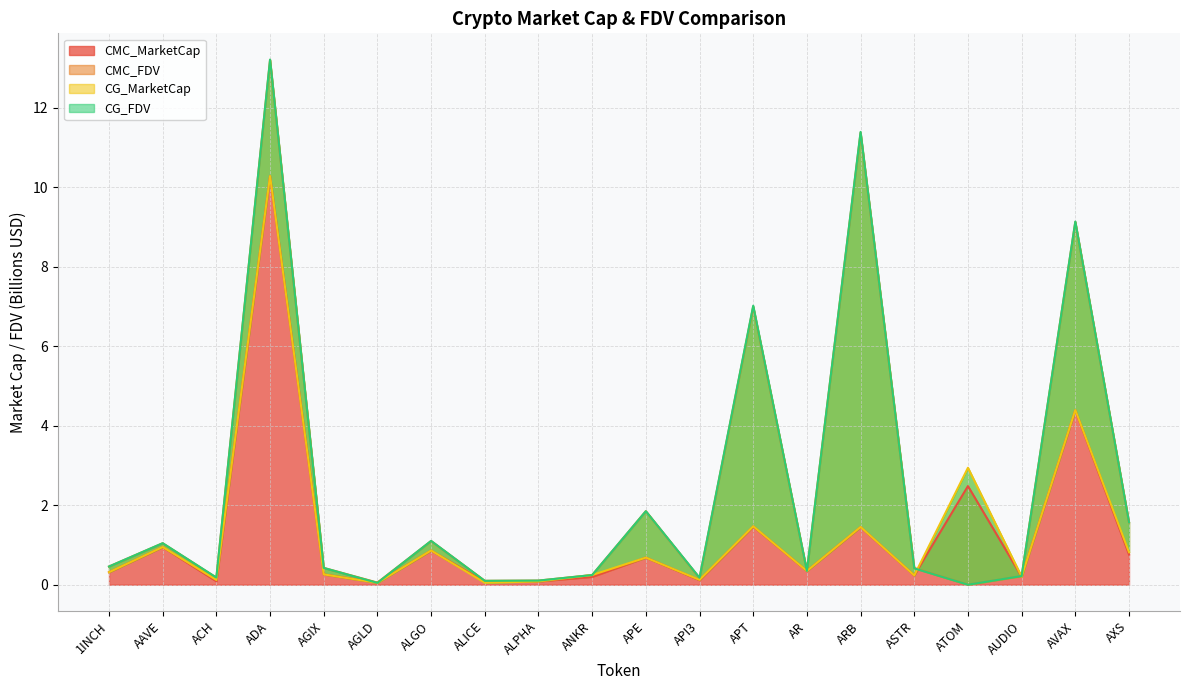

Reading right to left, extract all data points from this chart.

CMC_MarketCap: AXS=0.8	AVAX=4.4	AUDIO=0.2	ATOM=2.5	ASTR=0.2	ARB=1.4	AR=0.3	APT=1.5	API3=0.1	APE=0.7	ANKR=0.2	ALPHA=0.1	ALICE=0.1	ALGO=0.9	AGLD=0.1	AGIX=0.3	ADA=10.3	ACH=0.1	AAVE=0.9	1INCH=0.3
CMC_FDV: AXS=1.6	AVAX=9.1	AUDIO=0.2	ATOM=0.0	ASTR=0.4	ARB=11.4	AR=0.3	APT=7.0	API3=0.2	APE=1.8	ANKR=0.2	ALPHA=0.1	ALICE=0.1	ALGO=1.1	AGLD=0.1	AGIX=0.4	ADA=13.2	ACH=0.2	AAVE=1.0	1INCH=0.5
CG_MarketCap: AXS=0.8	AVAX=4.4	AUDIO=0.2	ATOM=2.9	ASTR=0.2	ARB=1.5	AR=0.3	APT=1.5	API3=0.1	APE=0.7	ANKR=0.2	ALPHA=0.1	ALICE=0.0	ALGO=0.9	AGLD=0.0	AGIX=0.3	ADA=10.3	ACH=0.1	AAVE=0.9	1INCH=0.3
CG_FDV: AXS=1.6	AVAX=9.1	AUDIO=0.2	ATOM=0.0	ASTR=0.4	ARB=11.4	AR=0.3	APT=7.0	API3=0.2	APE=1.8	ANKR=0.2	ALPHA=0.1	ALICE=0.1	ALGO=1.1	AGLD=0.0	AGIX=0.4	ADA=13.2	ACH=0.2	AAVE=1.0	1INCH=0.5